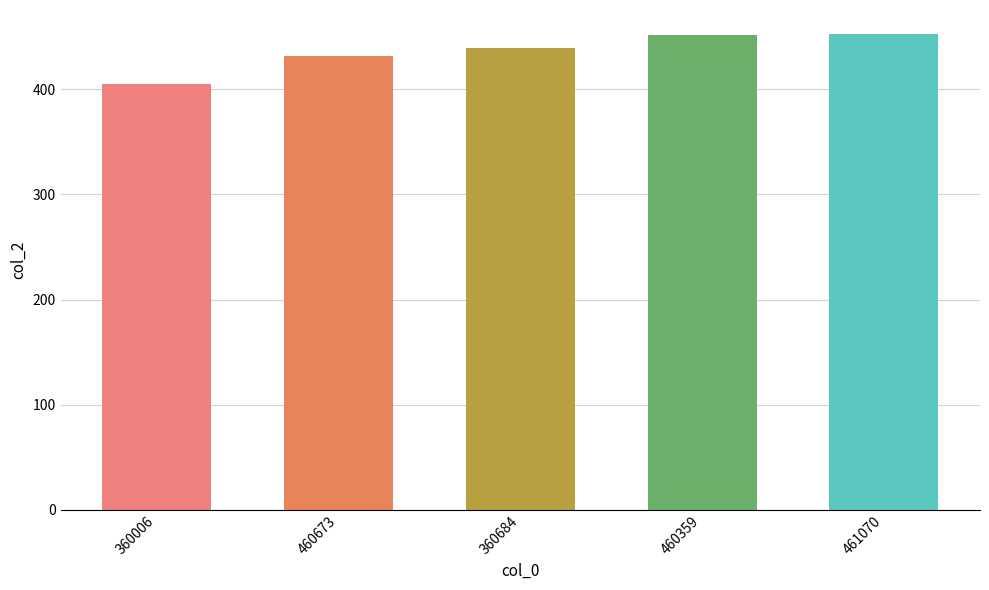

Where does the data first go above 439?

360684